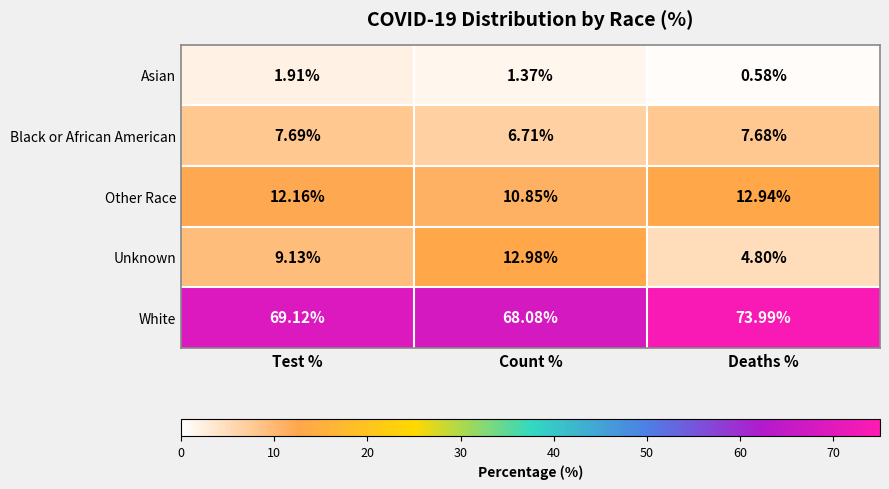

Which label corresponds to the largest value in the chart?

Deaths %